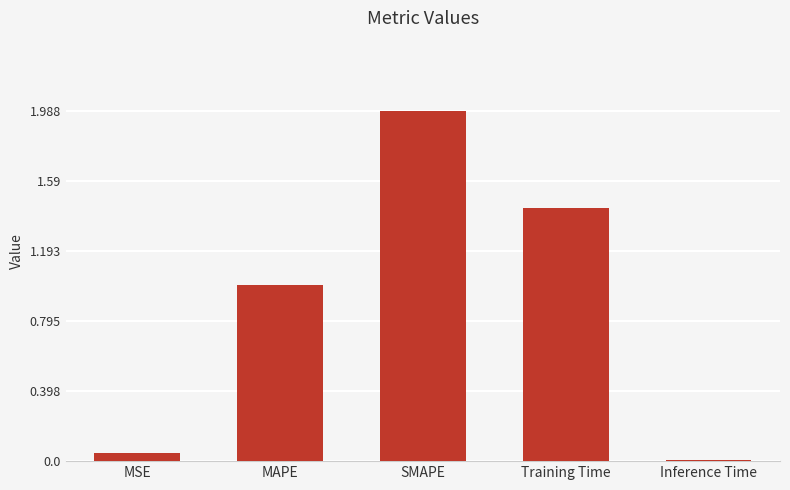

What is the maximum value shown in the chart?

2.0